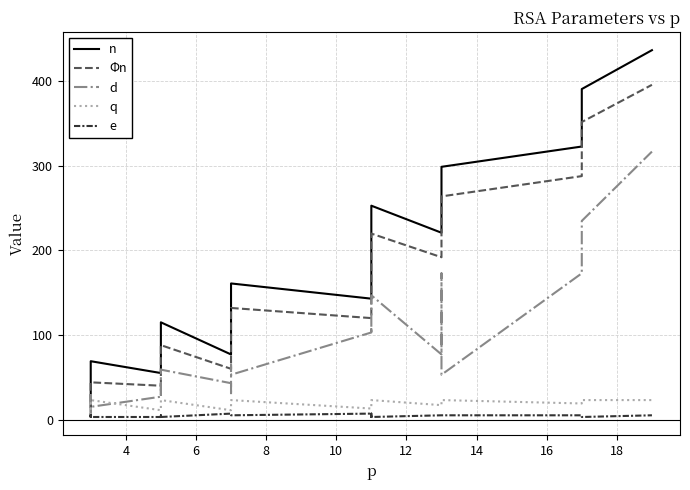

How many data points in q are above 19?

7